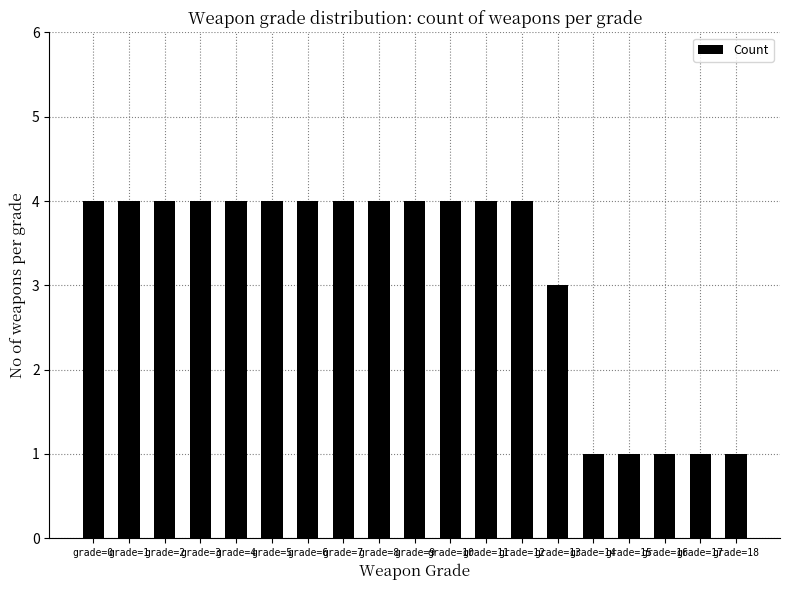

What is the change in value from grade=7 to grade=16?

-3